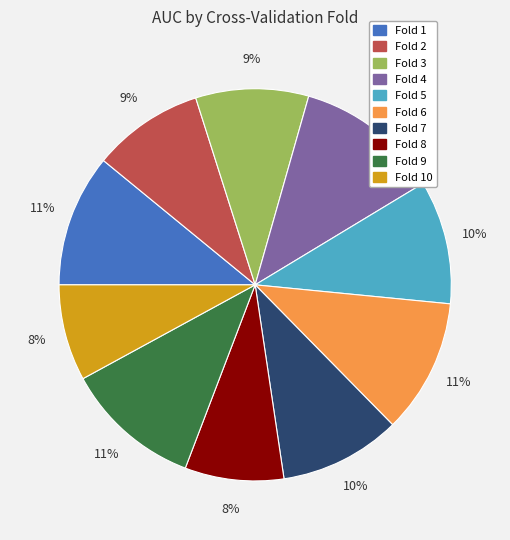

Count the number of slices in the pie.

10